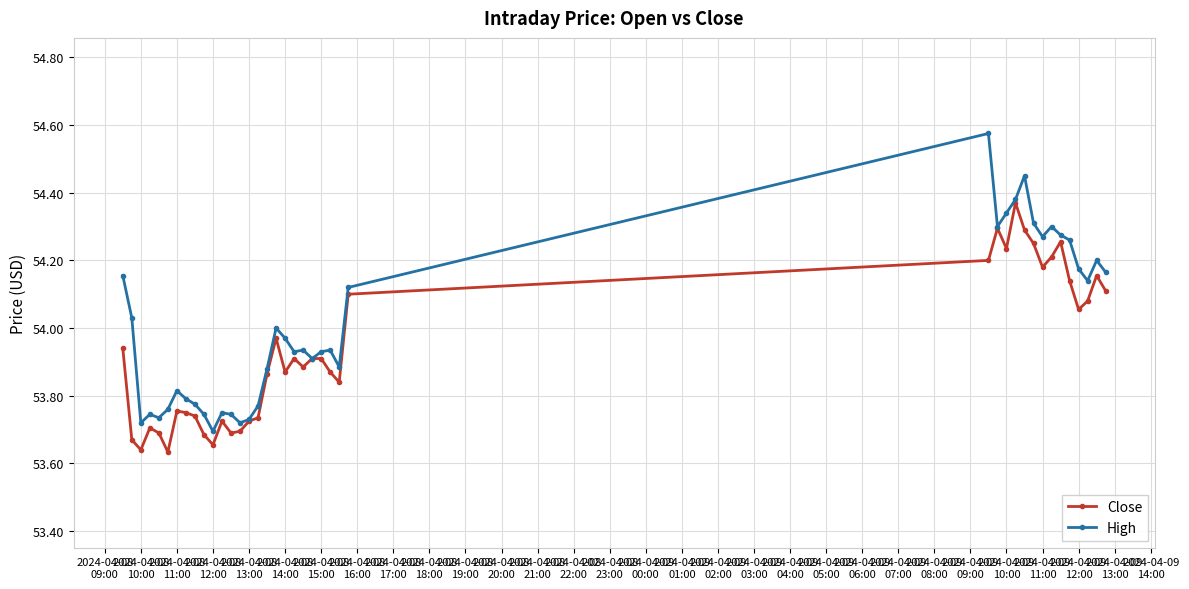

Which series has the largest range (max minus min)?

High